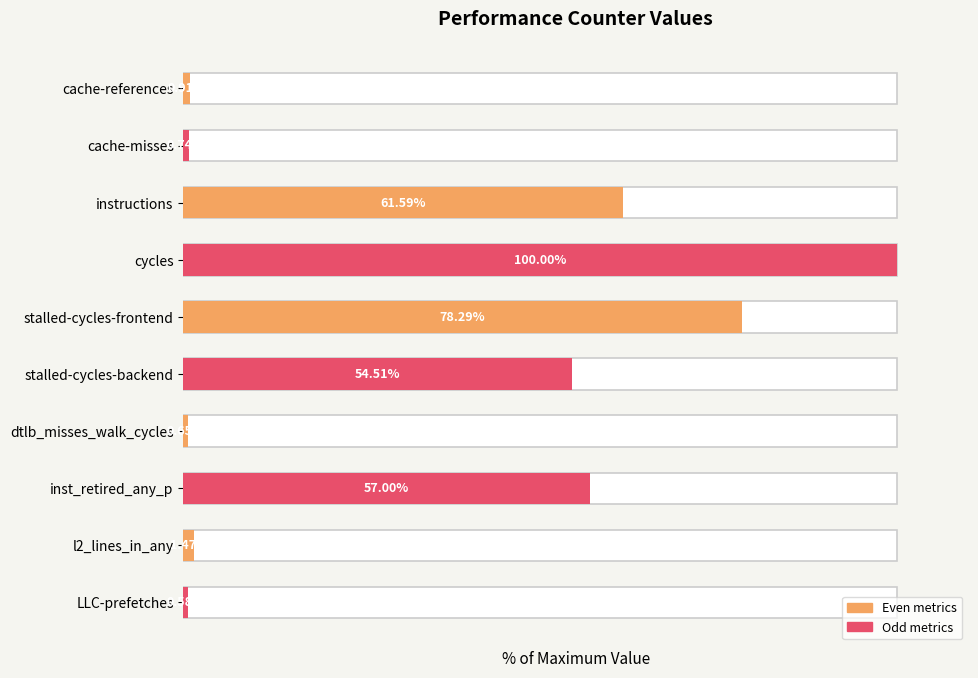

What is the change in value from cycles to LLC-prefetches?

-99.4